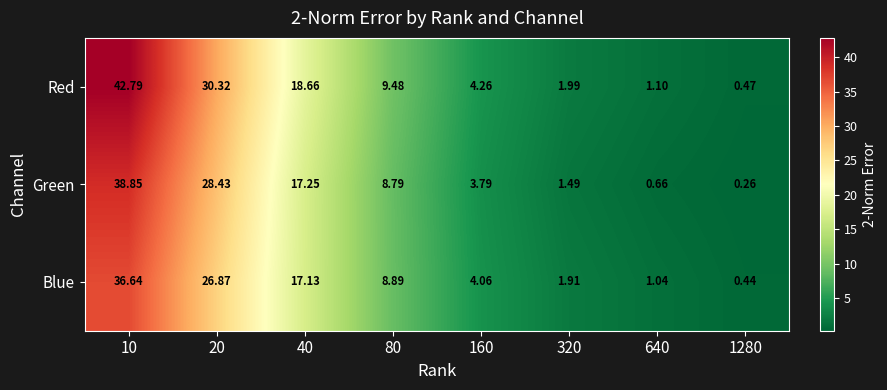

Which series has the largest total across all categories?

Red